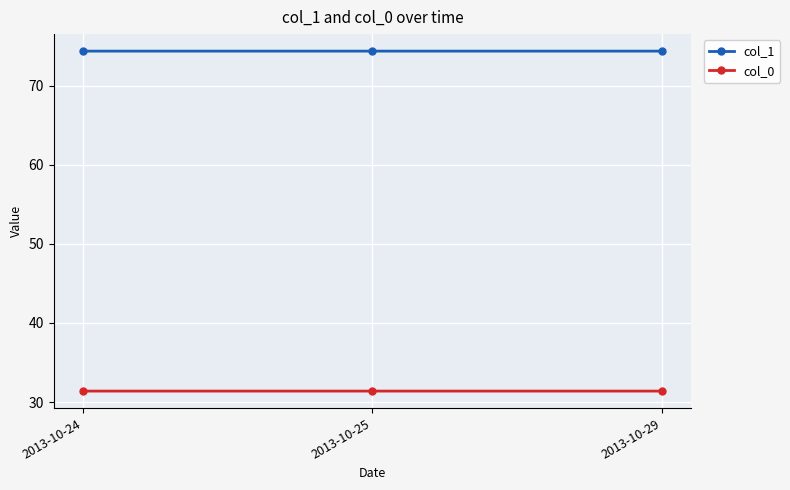

Does the chart display data point markers on the line(s)?

Yes